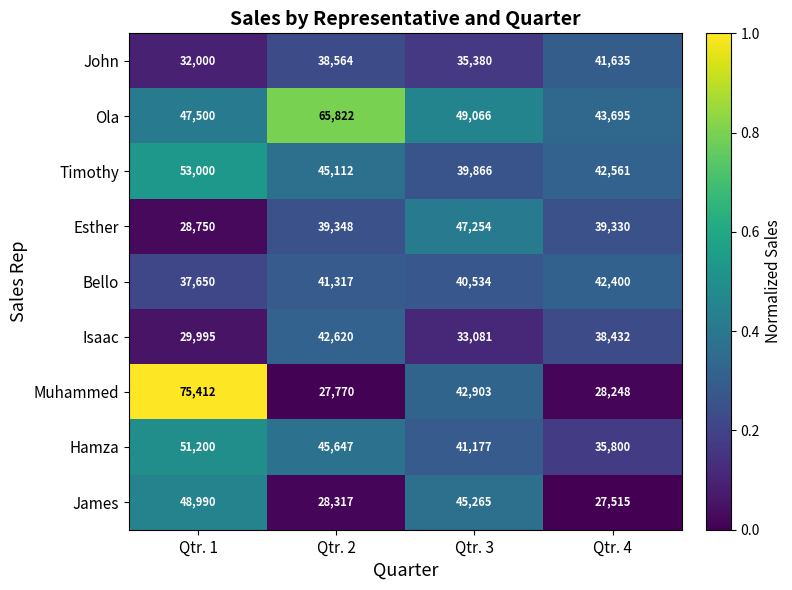

How many distinct data groups are displayed?

9